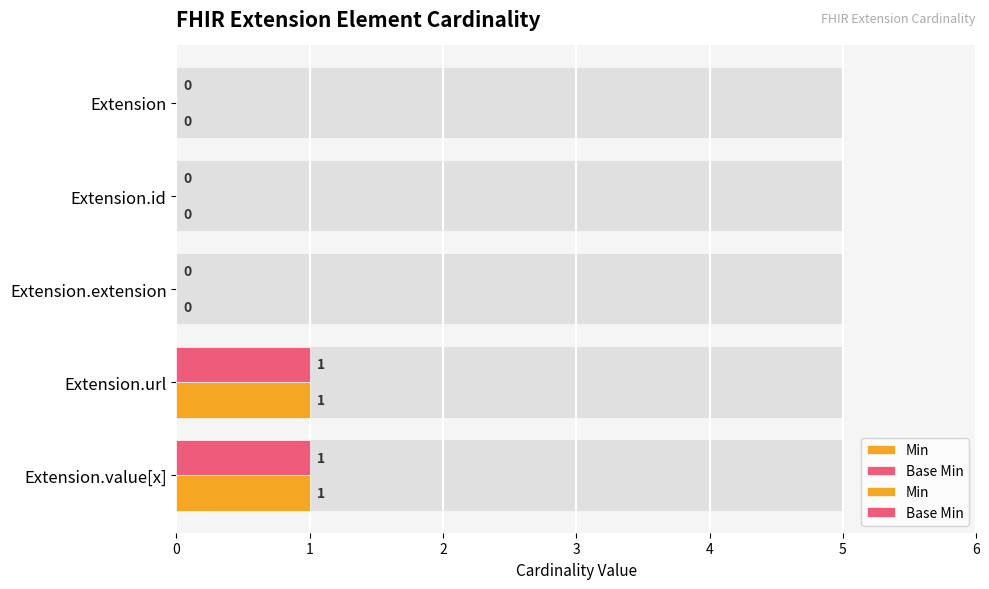

Rank the series by their maximum value, from highest to lowest.

Min, Base Min